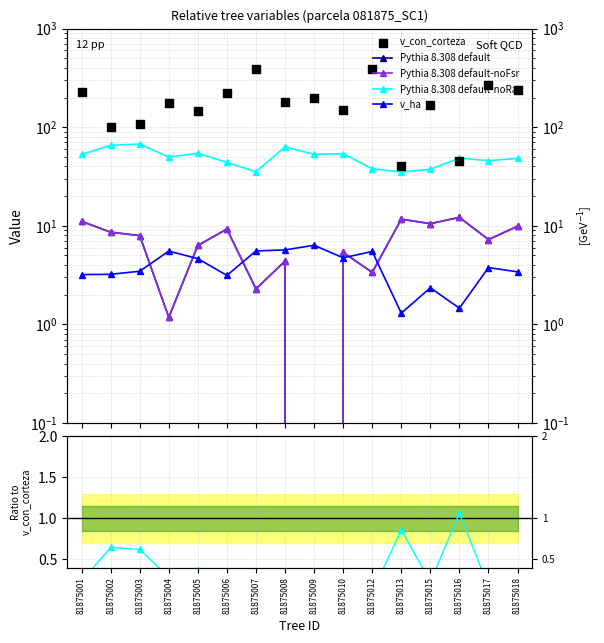

What are all the series names shown in the legend?

Pythia 8.308 default, Pythia 8.308 default-noFsr, Pythia 8.308 default-noRap, v_ha, v_con_corteza